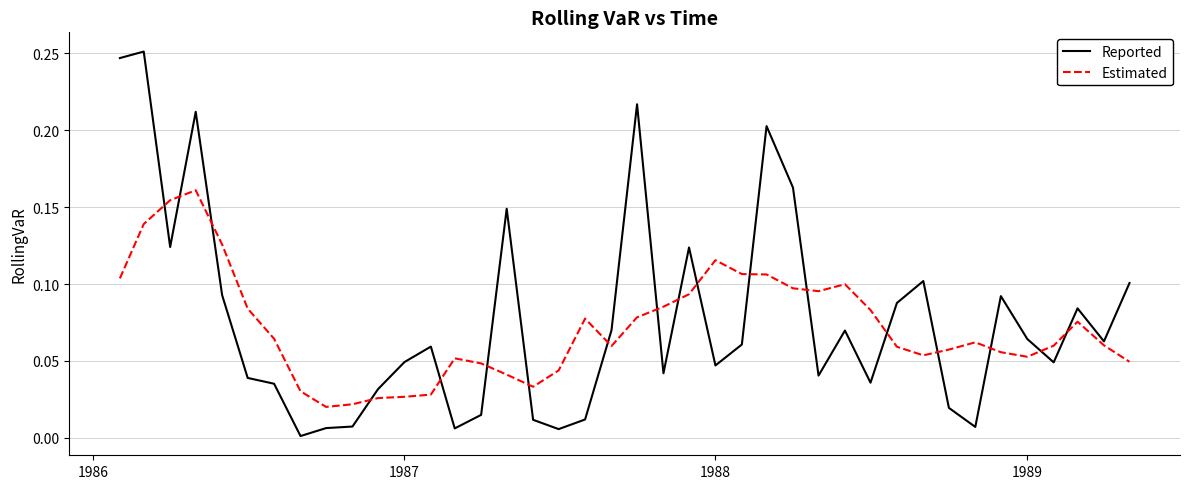

List the series in order of their peak value, lowest first.

Estimated, Reported